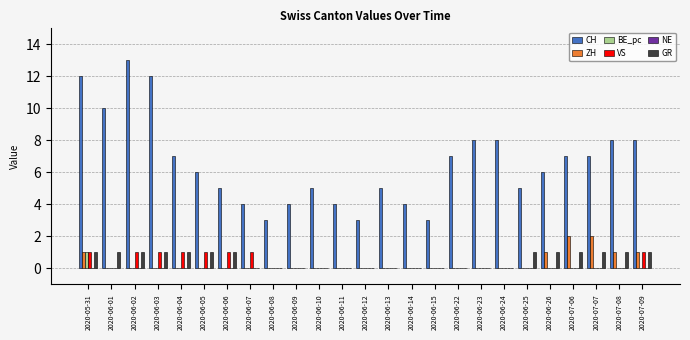

Is the value of GR at 2020-06-25 greater than the value of ZH at 2020-06-04?

Yes